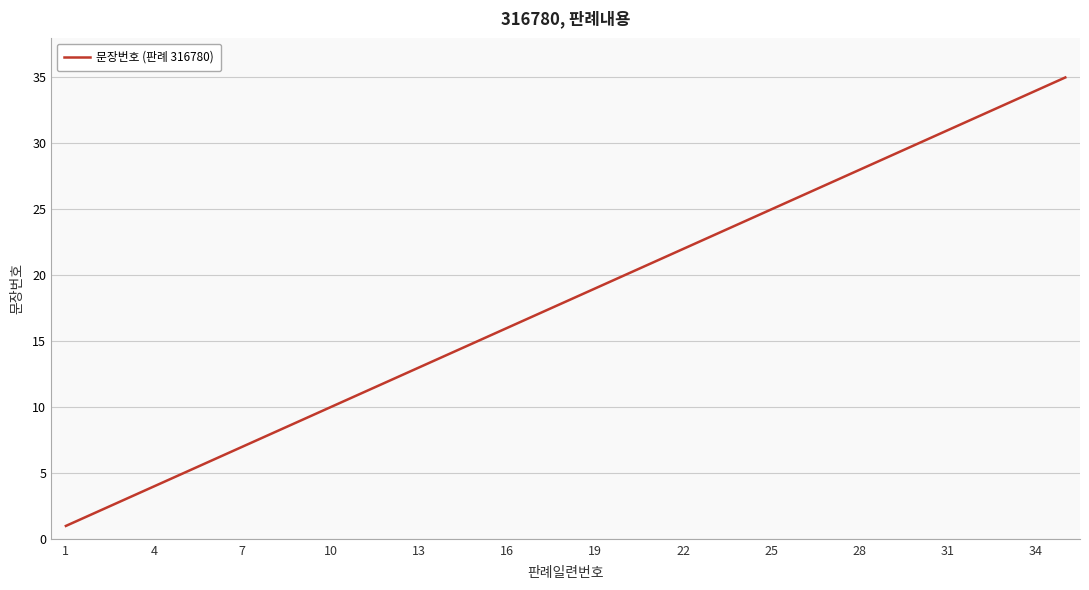

What is the difference between the maximum and minimum values?

34